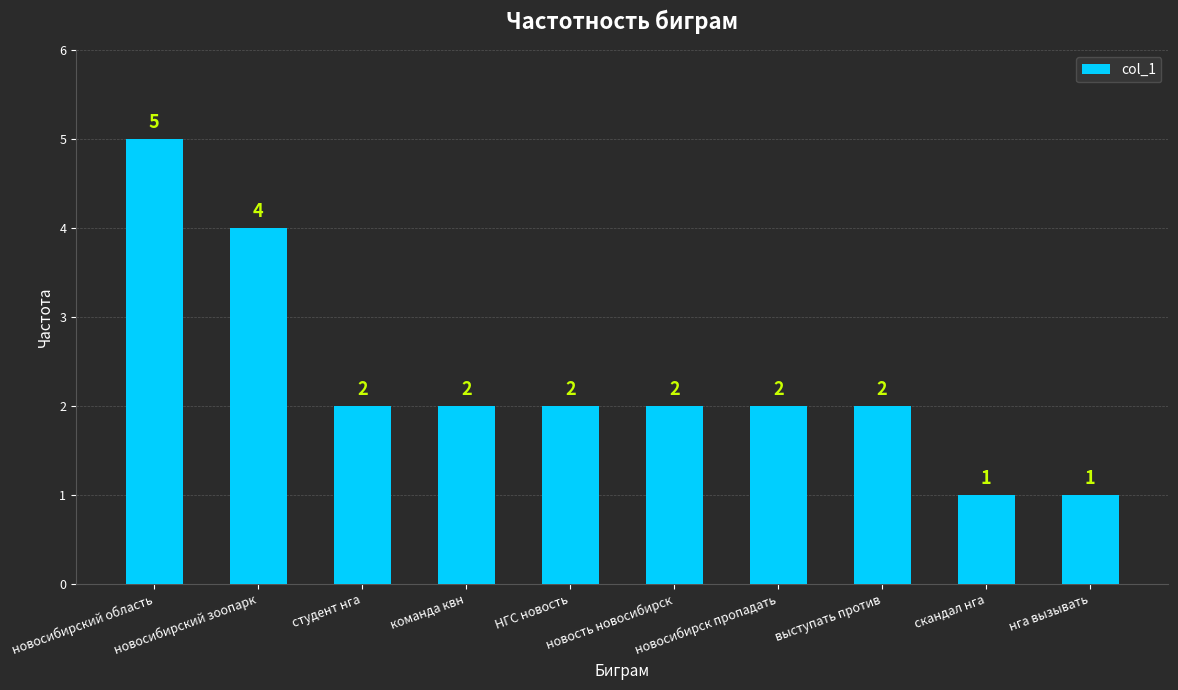

What is the difference between the values at студент нга and нга вызывать?

1